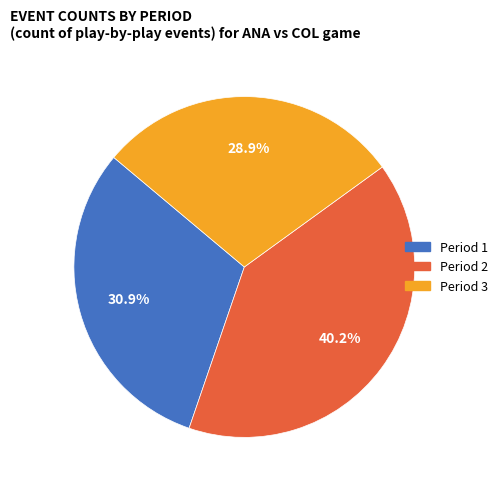

Which has a higher value, Period 2 or Period 1?

Period 2